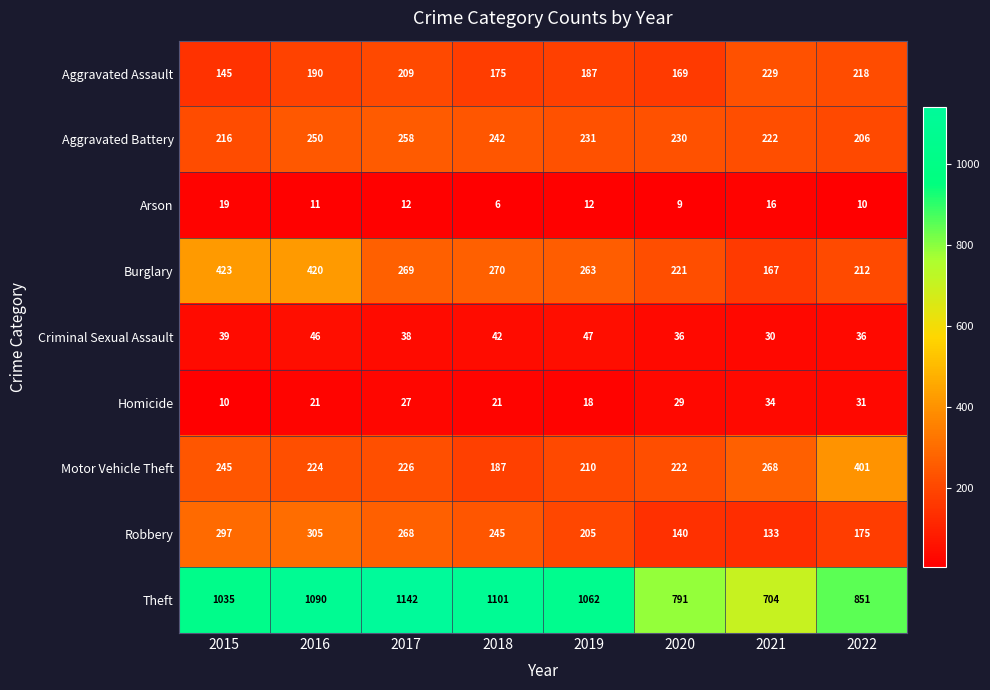

Rank the series at 2021 from lowest to highest value.

Arson, Criminal Sexual Assault, Homicide, Robbery, Burglary, Aggravated Battery, Aggravated Assault, Motor Vehicle Theft, Theft